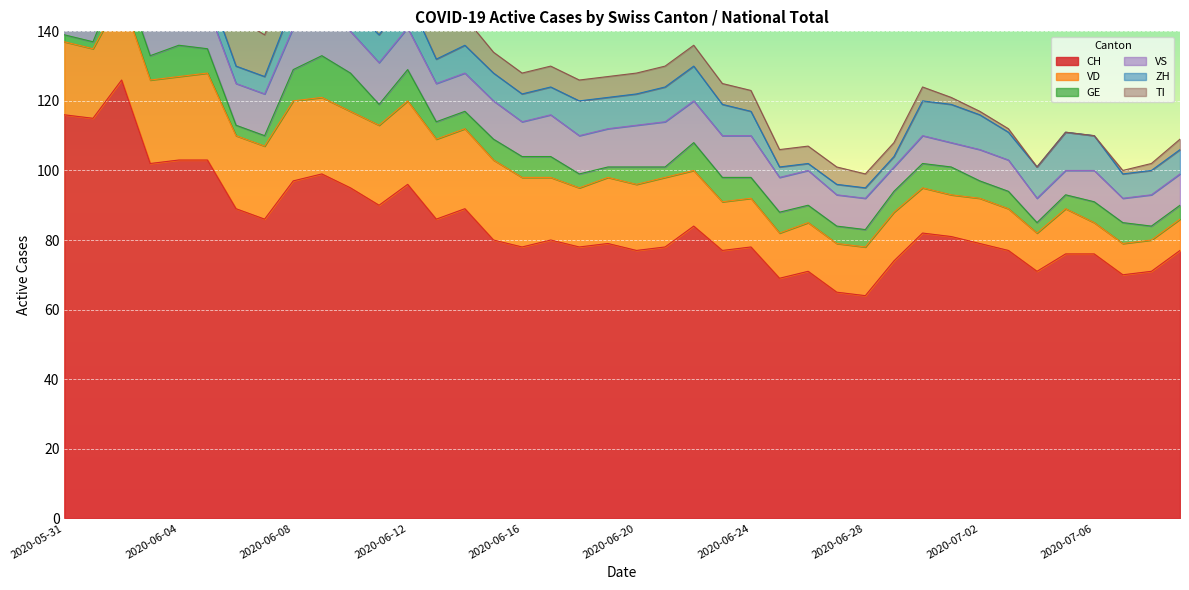

Between 2020-06-17 and 2020-07-05, which is larger?

2020-06-17